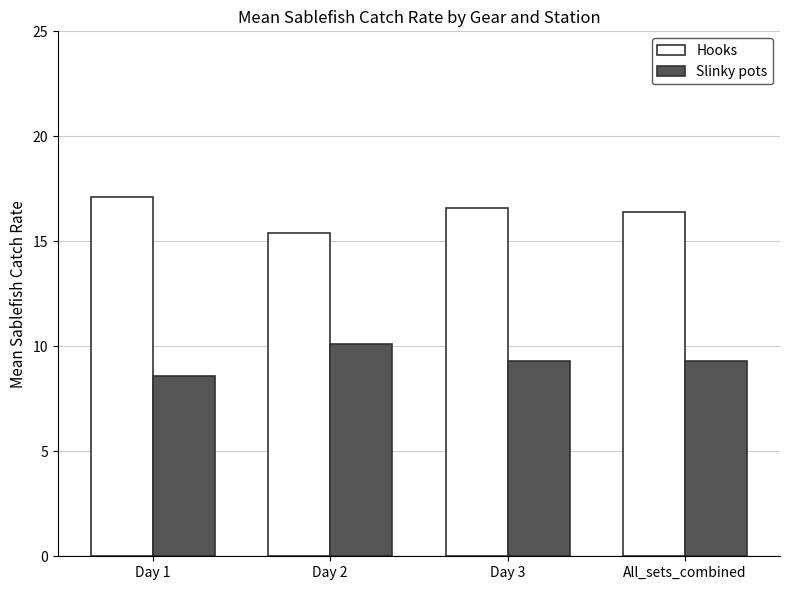

What is the greatest value displayed?

17.1